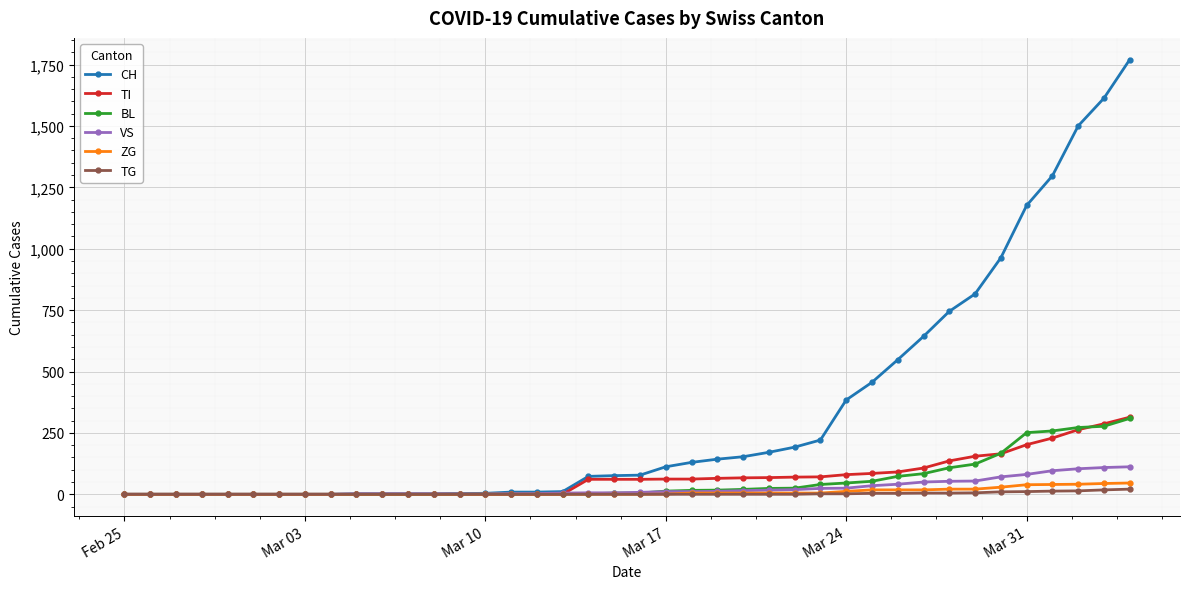

Which series has the largest total across all categories?

CH